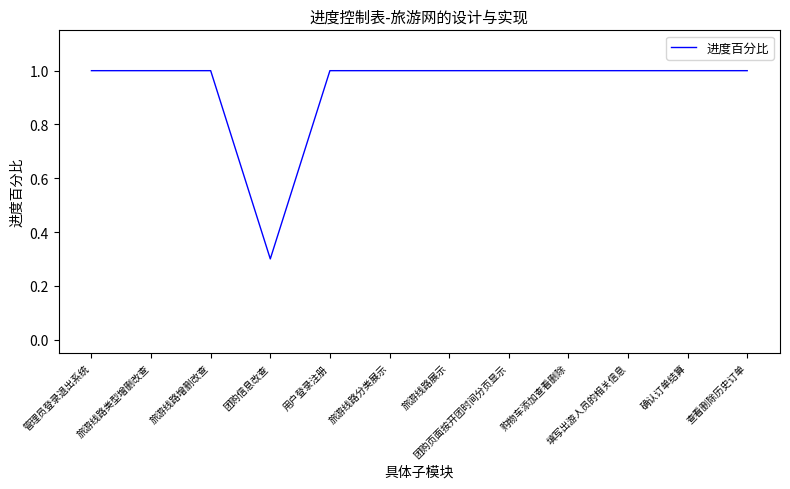

Does the chart display data point markers on the line(s)?

No